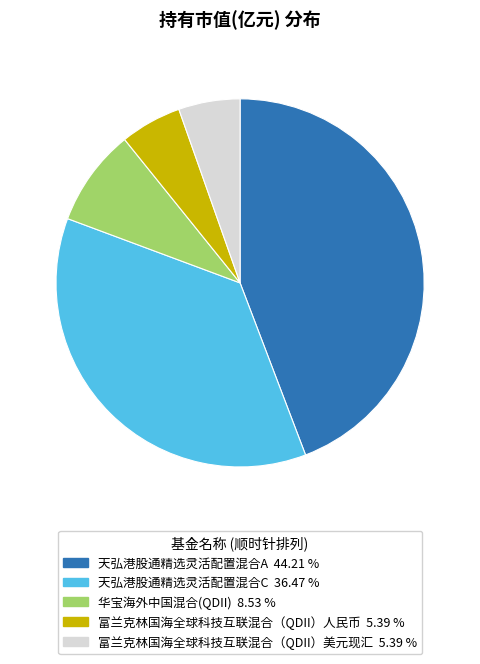

What is the largest slice in the pie chart?

天弘港股通精选灵活配置混合A